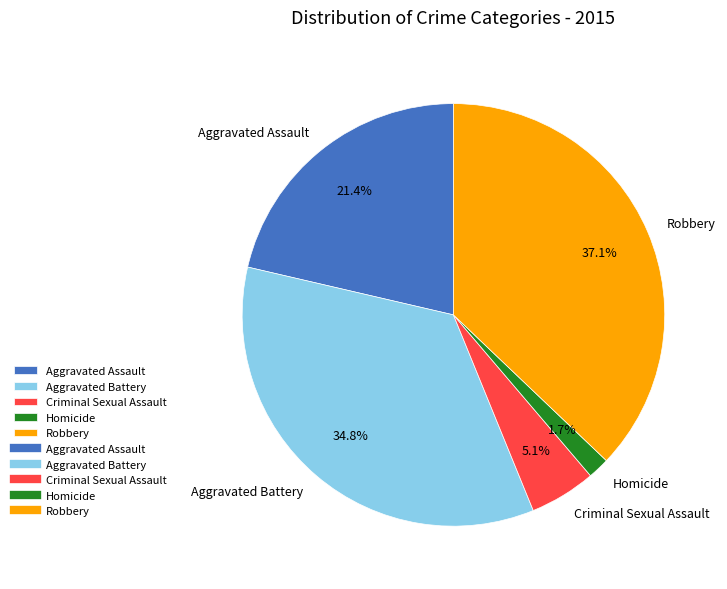

Is there a majority slice in this chart?

No